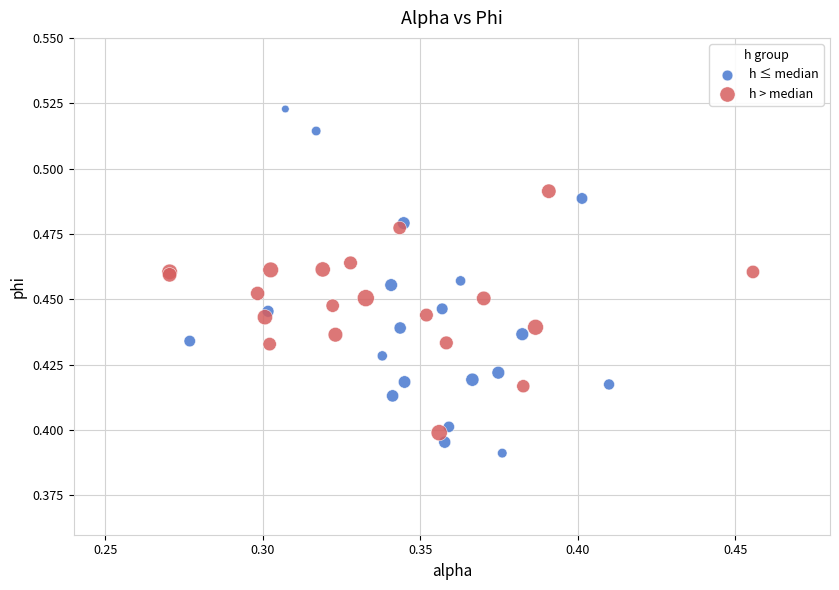

Which series reaches the minimum Y coordinate?

h ≤ median